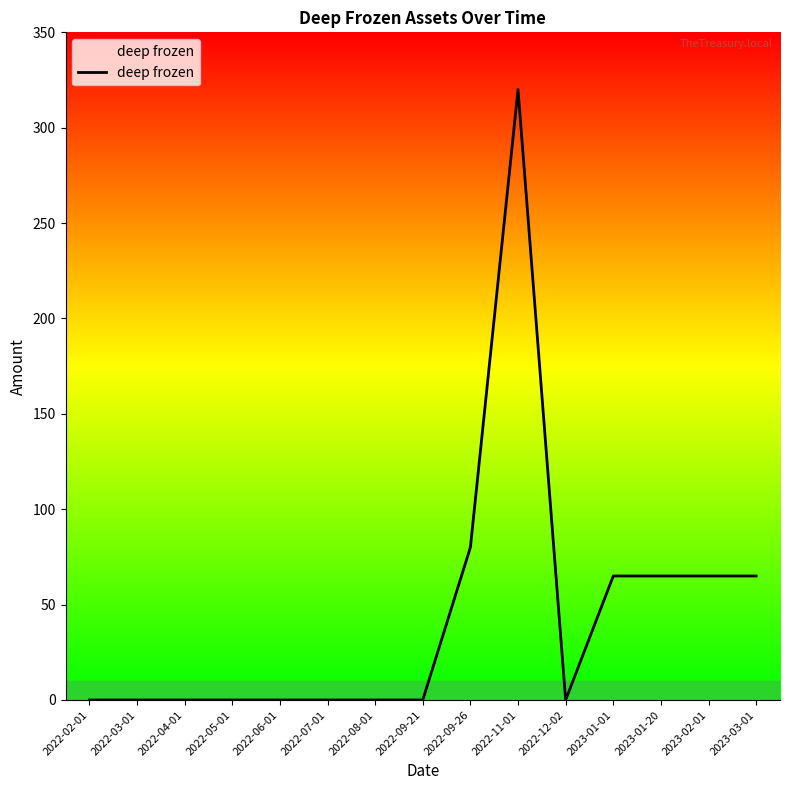

How many lines are shown in the chart?

1